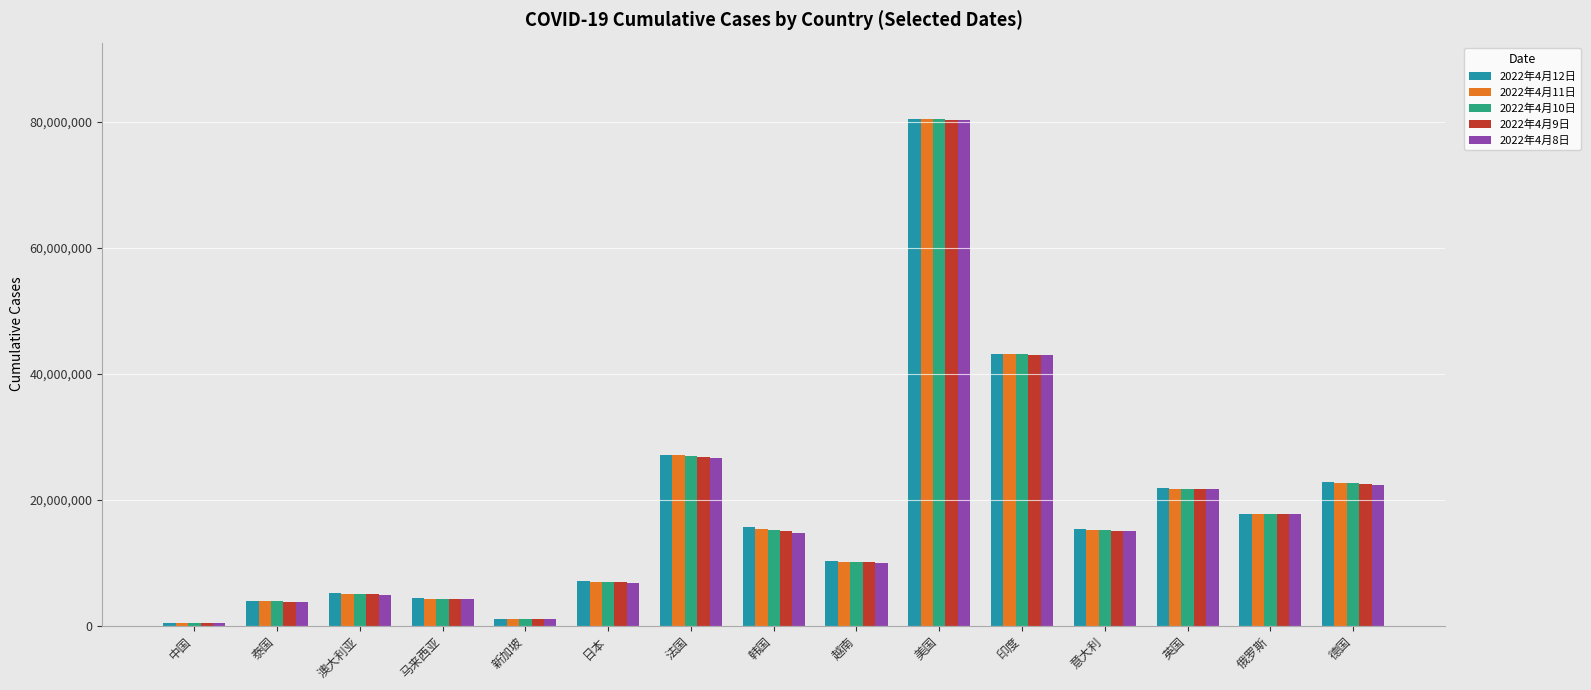

What is the sum of all 2022年4月12日 values?

276357520